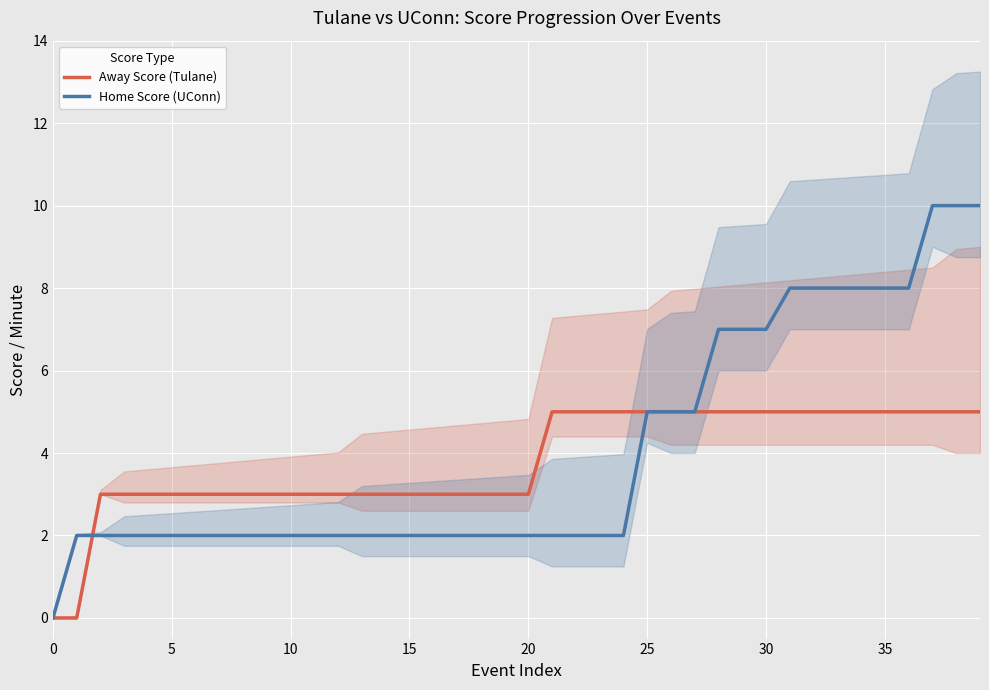

What is the maximum value shown in the chart?

10